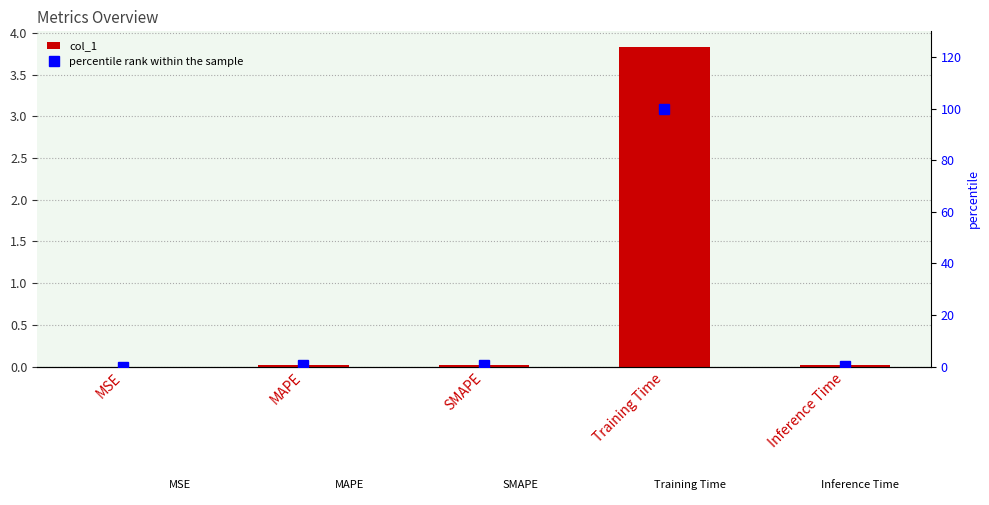

At which category is the sum across all series the highest?

Training Time